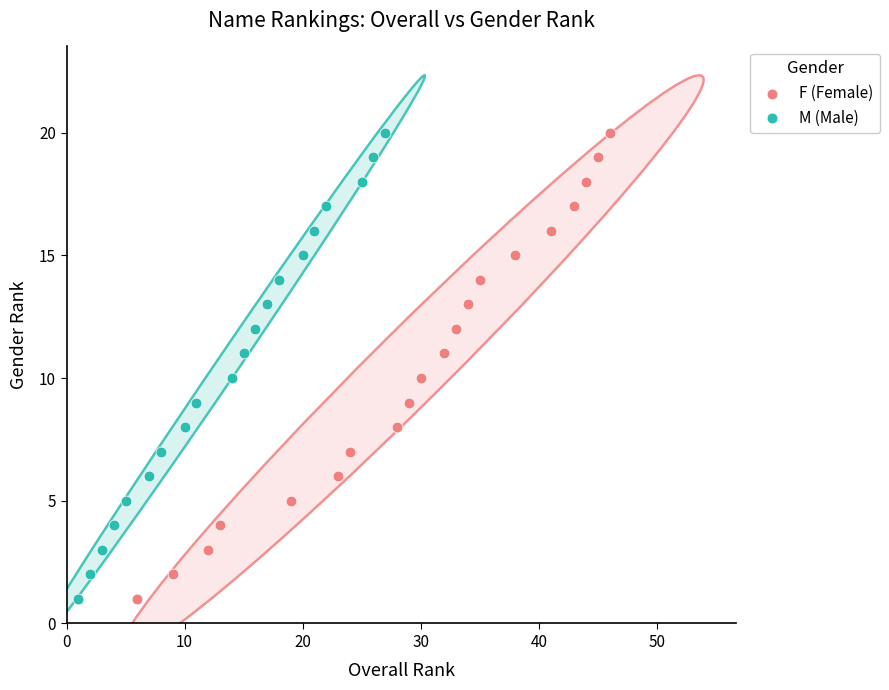

What are all the series names shown in the legend?

F (Female), M (Male)